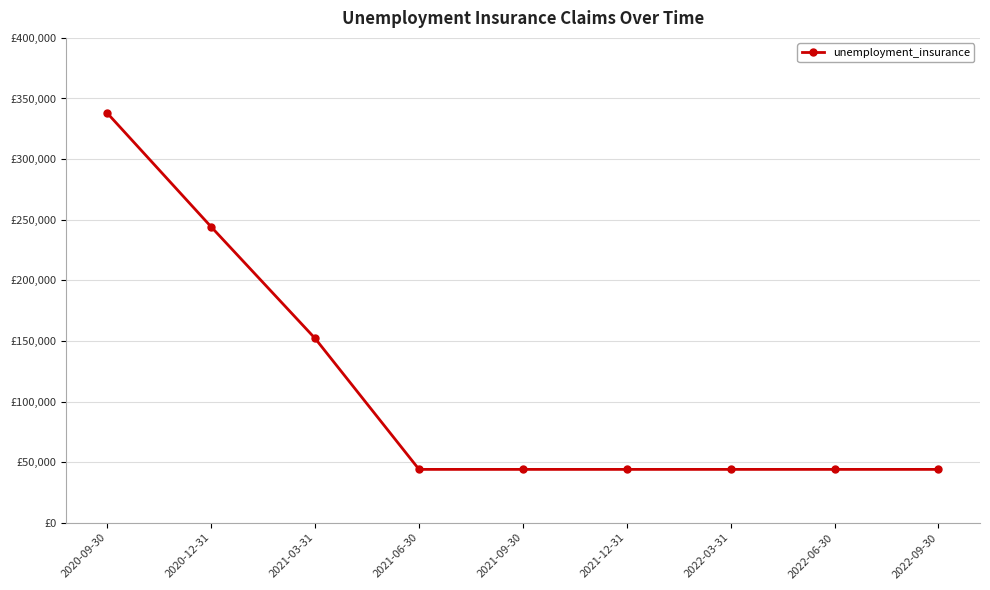

What is the approximate value at 2021-12-31?

44000